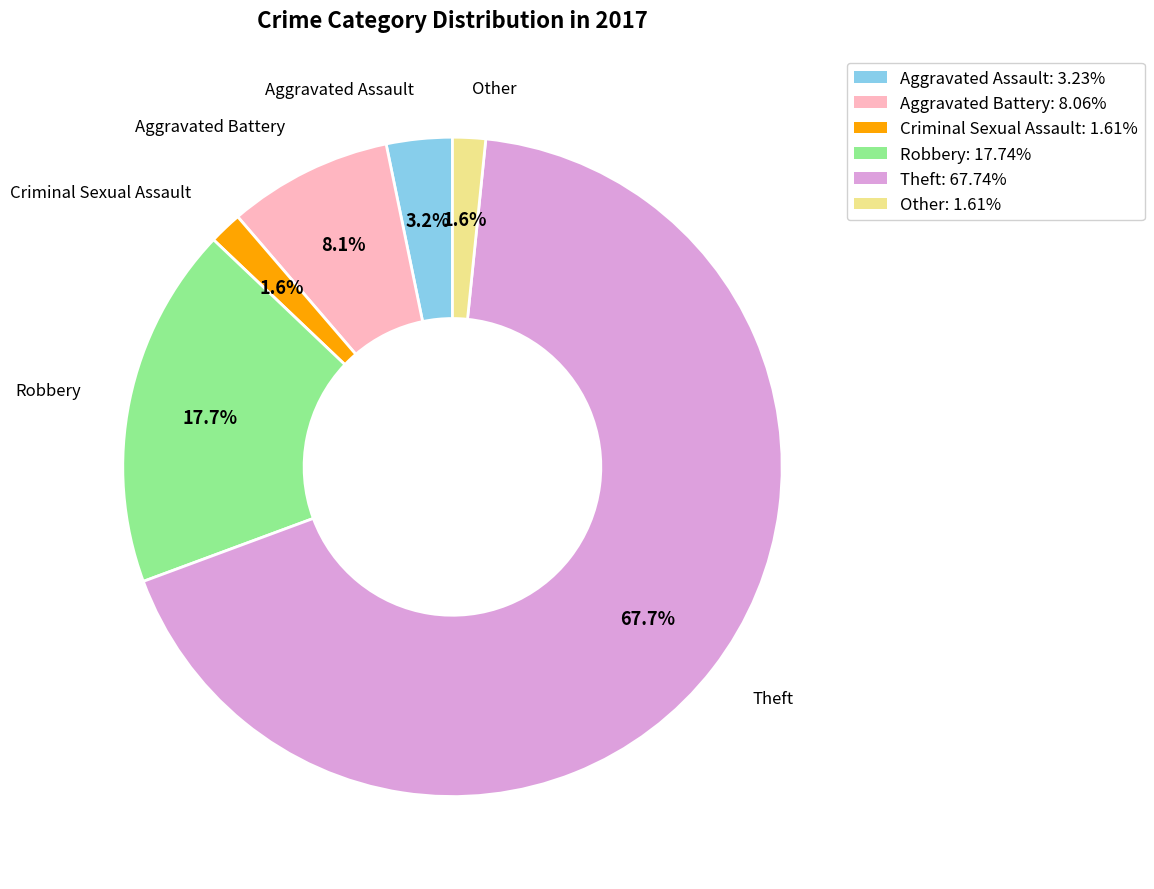

To the nearest percent, what is the combined percentage of Criminal Sexual Assault and Robbery?

19%